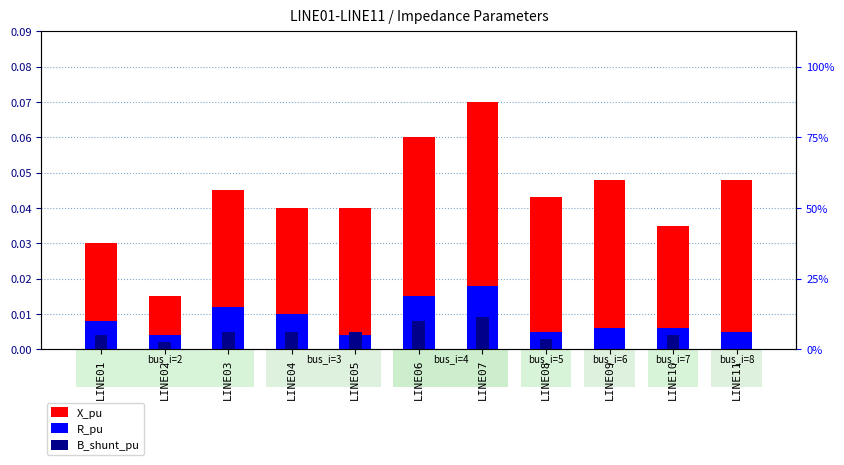

Does the chart contain stacked bars?

No